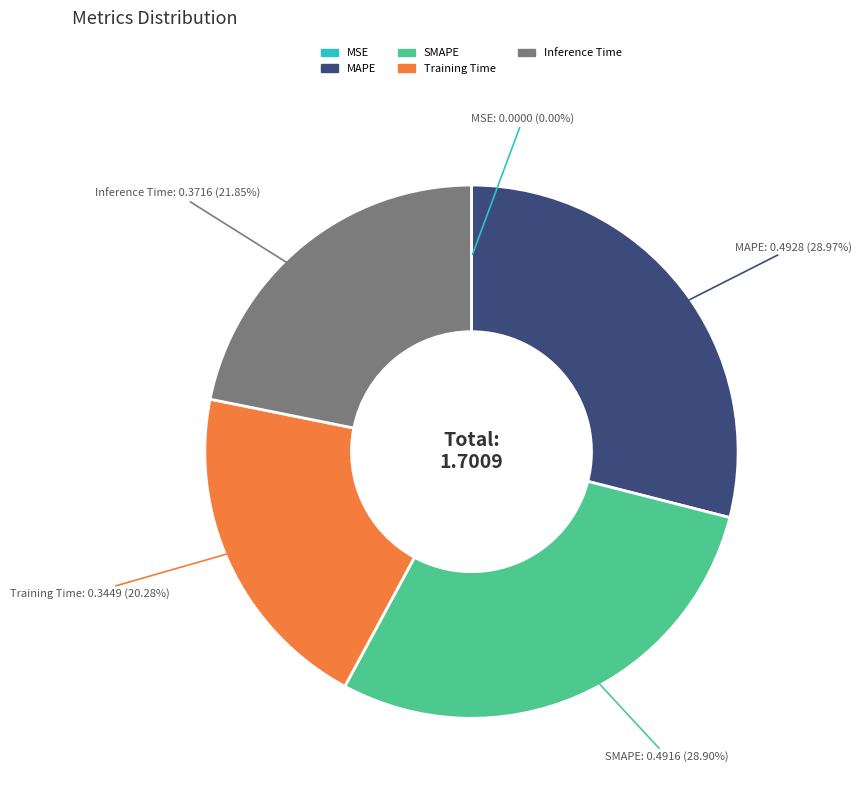

What percentage is the SMAPE slice, to the nearest percent?

29%